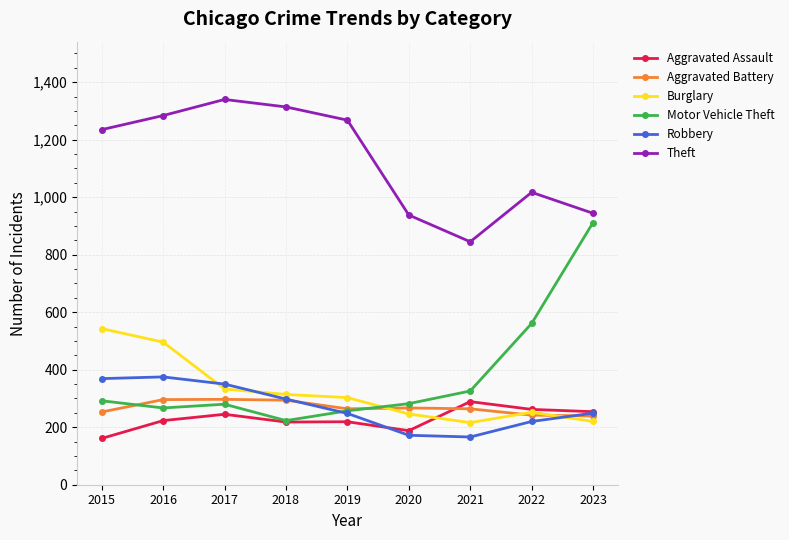

Is the value of Aggravated Battery at 2016 greater than the value of Aggravated Assault at 2022?

Yes